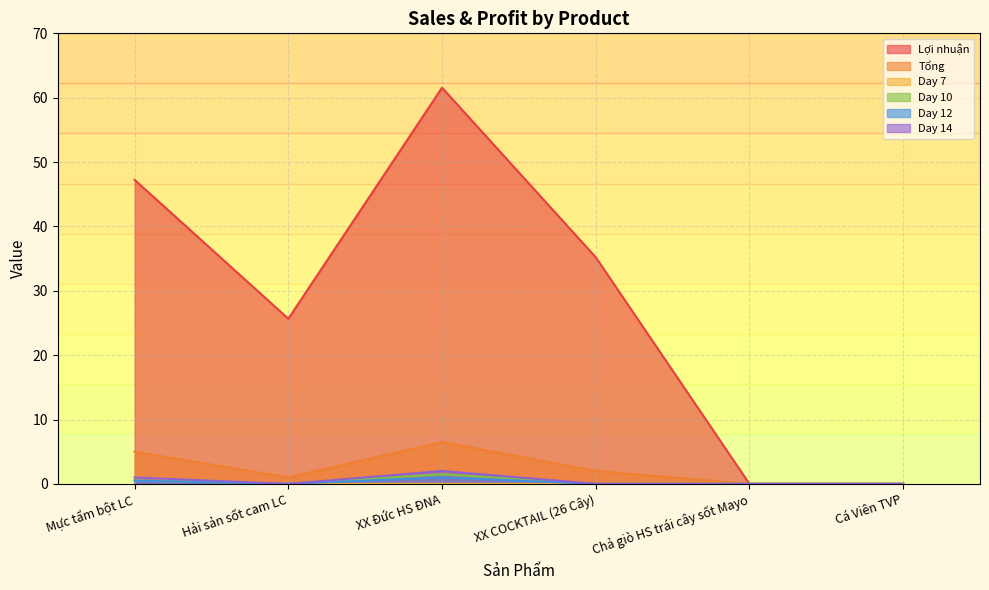

How many lines are shown in the chart?

6